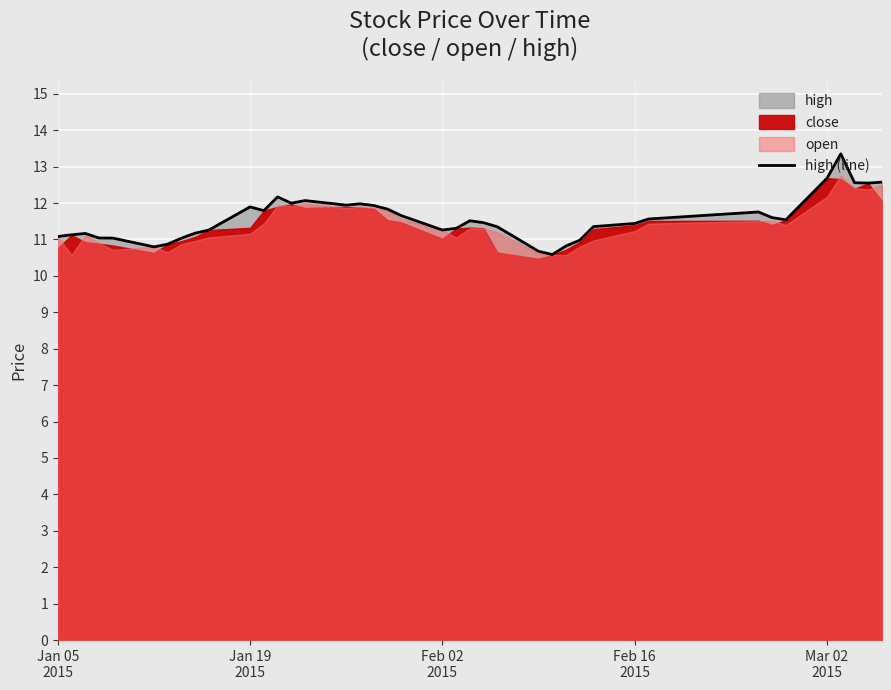

What is the highest value of the high (line) series?

13.4